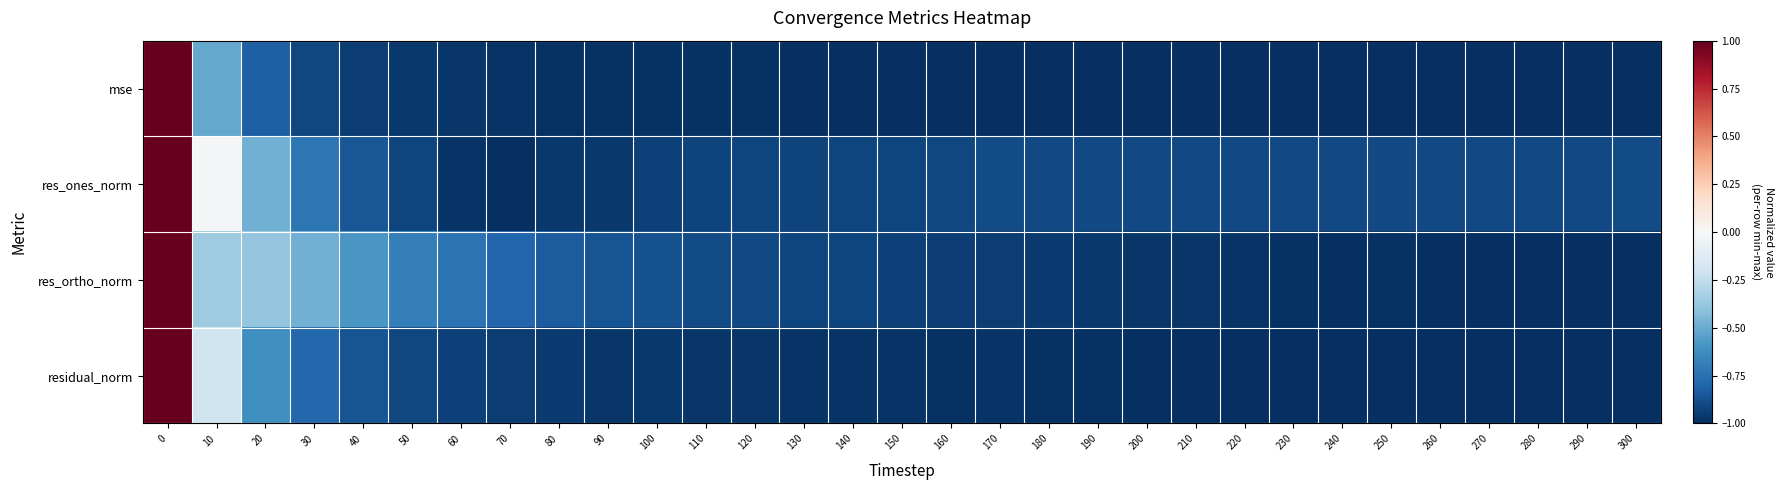

How many series are shown in this chart?

4